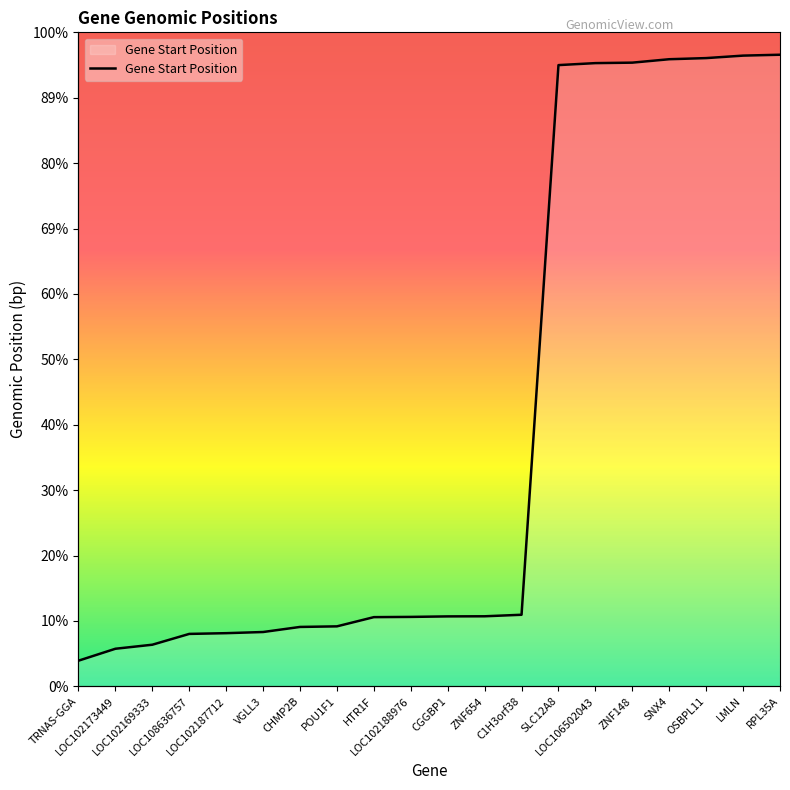

What is the value of the 4th point from the left?

33764252